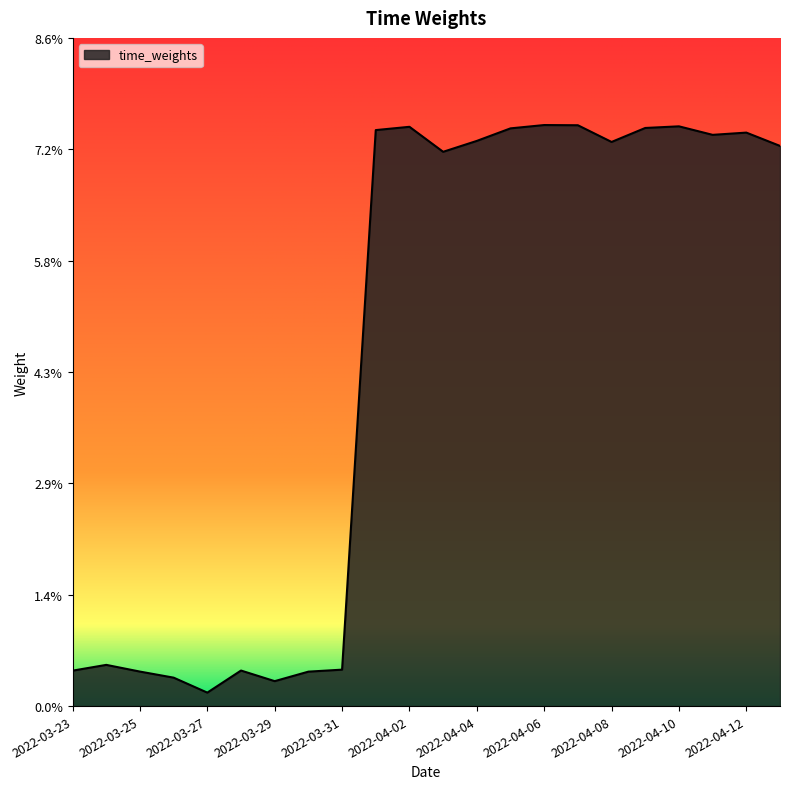

Is this an area chart (filled region under the line)?

Yes